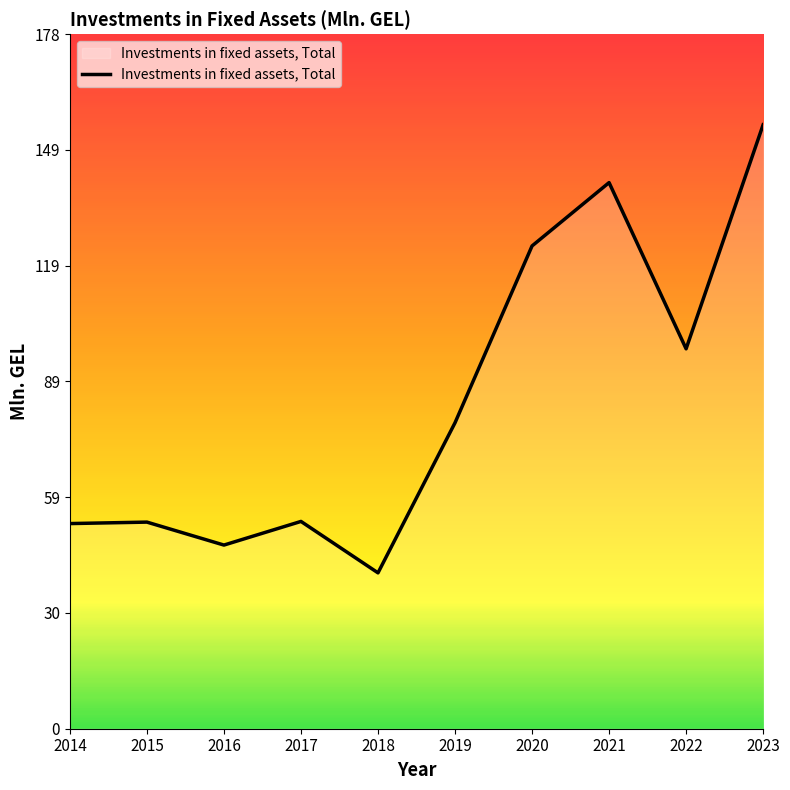

Which has a higher value, 2018 or 2019?

2019